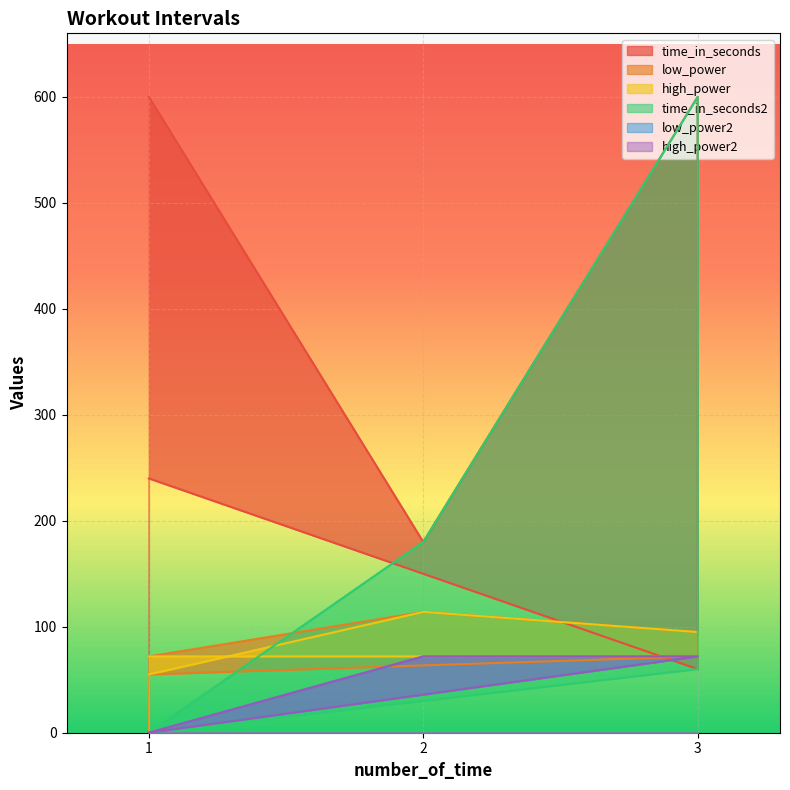

True or false: high_power2 has more than 0 interior local peaks.

False